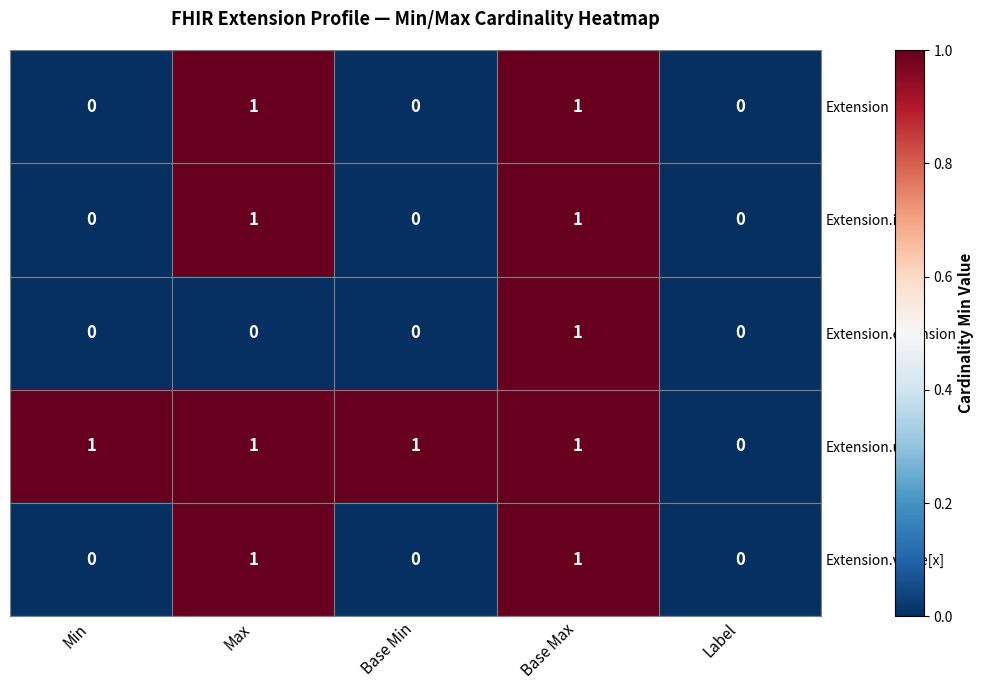

What is the total value across all series at Base Max?

5